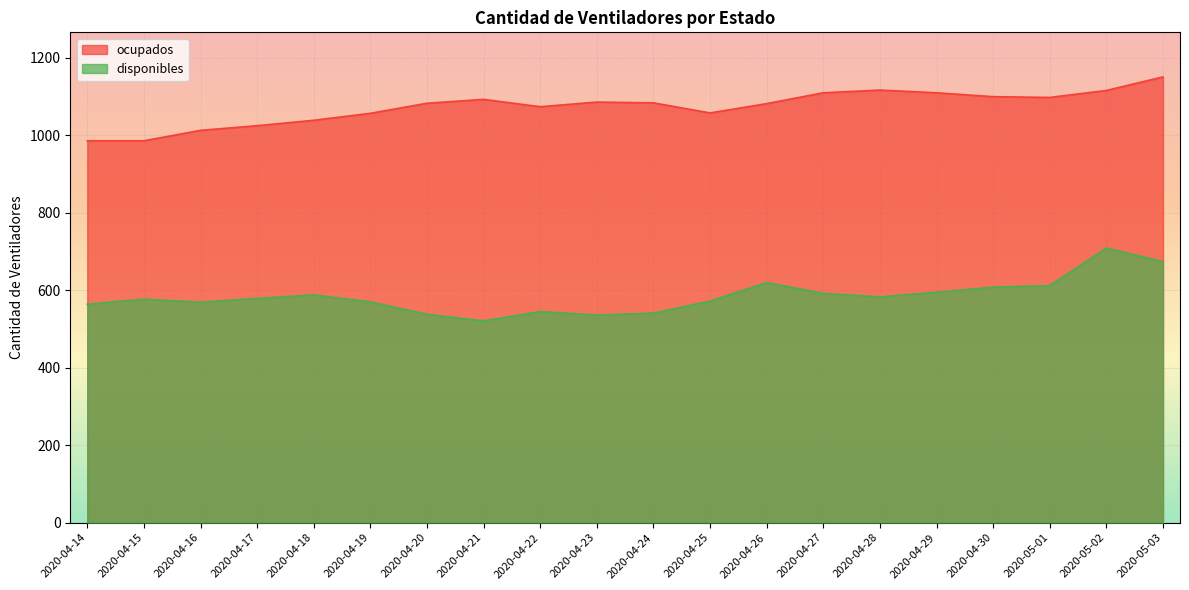

How many interior local valleys does the ocupados series have?

3